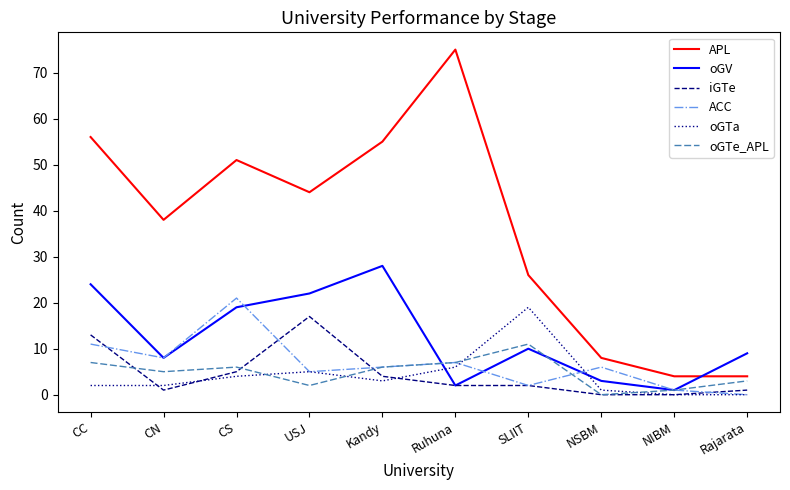

True or false: ACC and APL cross at least once.

False